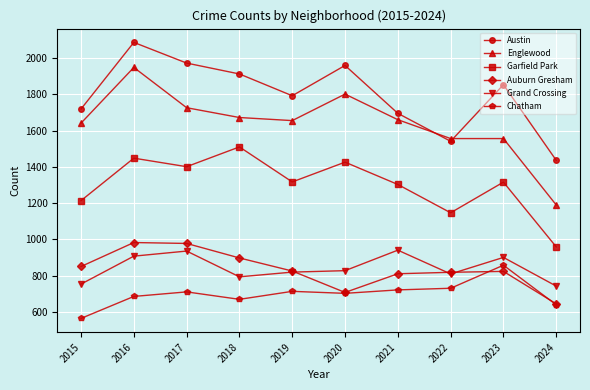

At which category does Garfield Park reach its first local peak?

2016